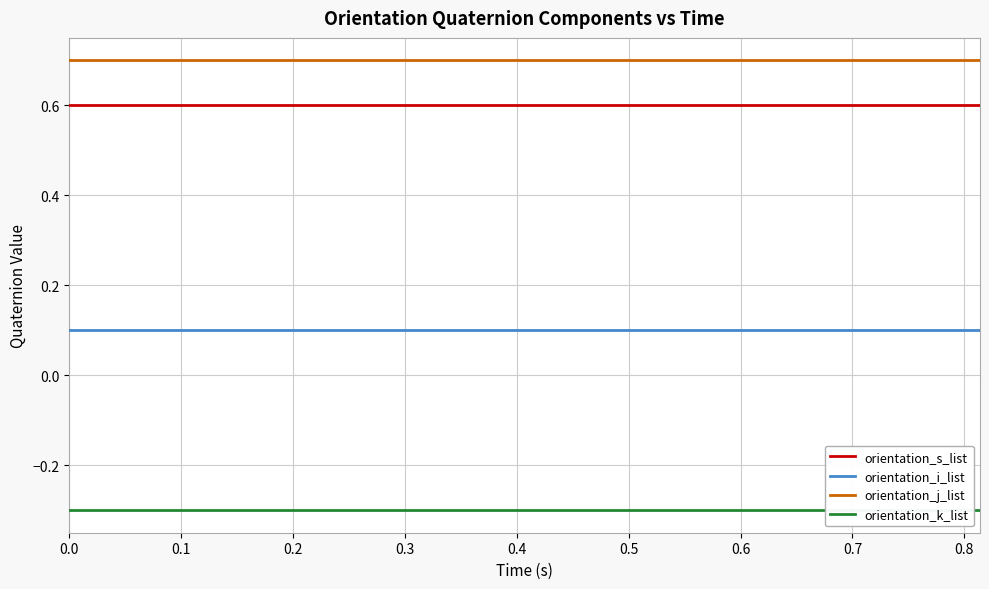

True or false: orientation_s_list and orientation_j_list cross at least once.

False